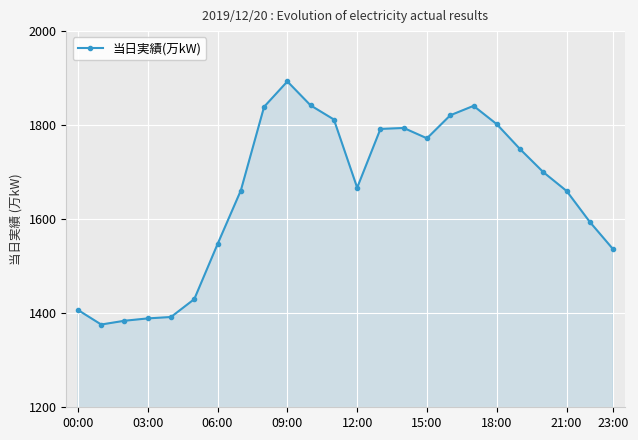

What is the value of the 9th point from the left?

1839